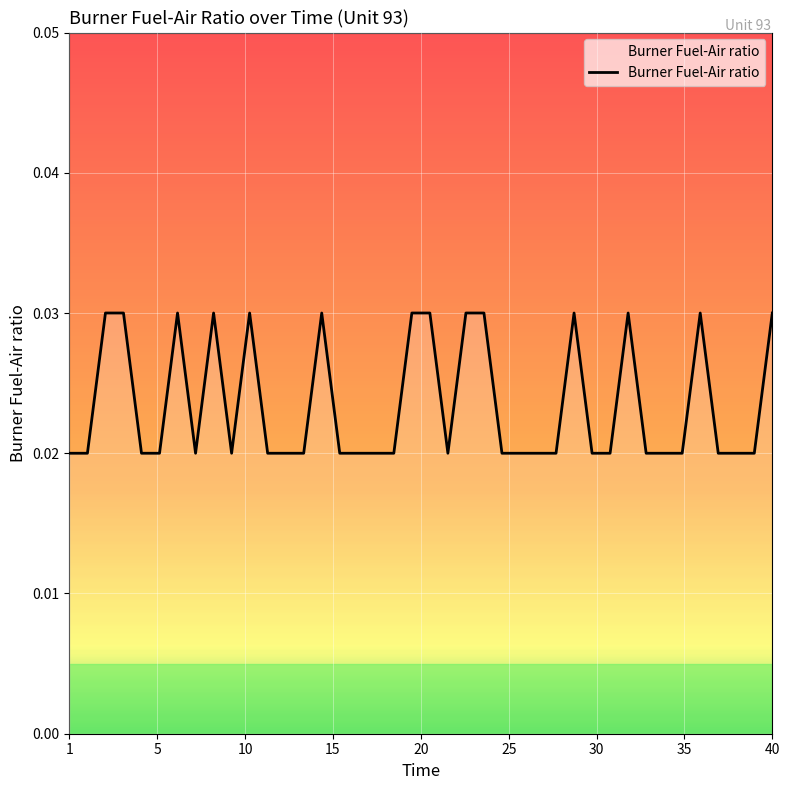

Is this an area chart (filled region under the line)?

No